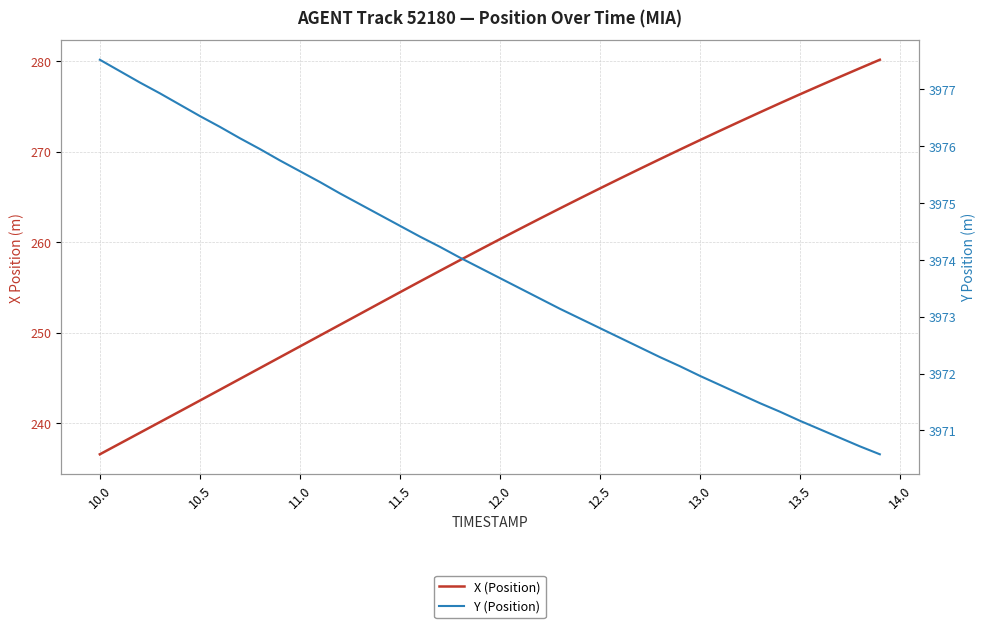

Is this an area chart (filled region under the line)?

No